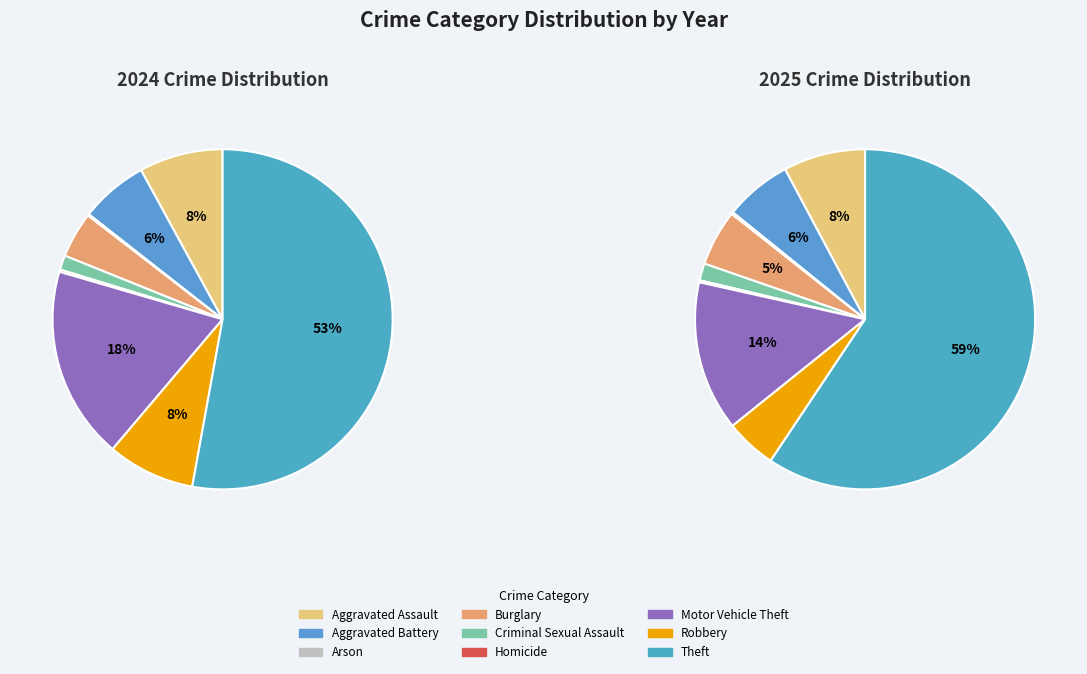

True or false: Aggravated Battery accounts for 6% of the total.

True